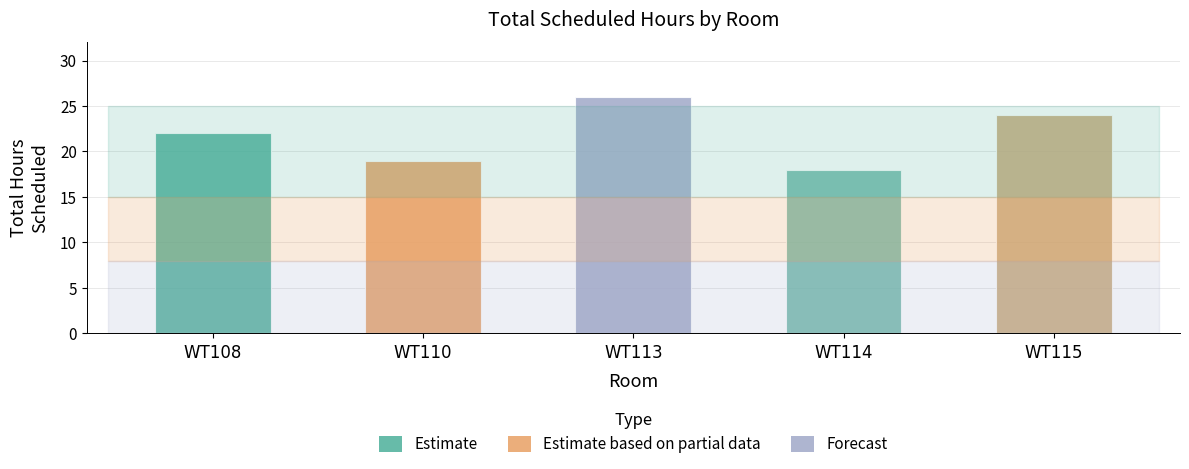

What is the smallest value displayed?

18